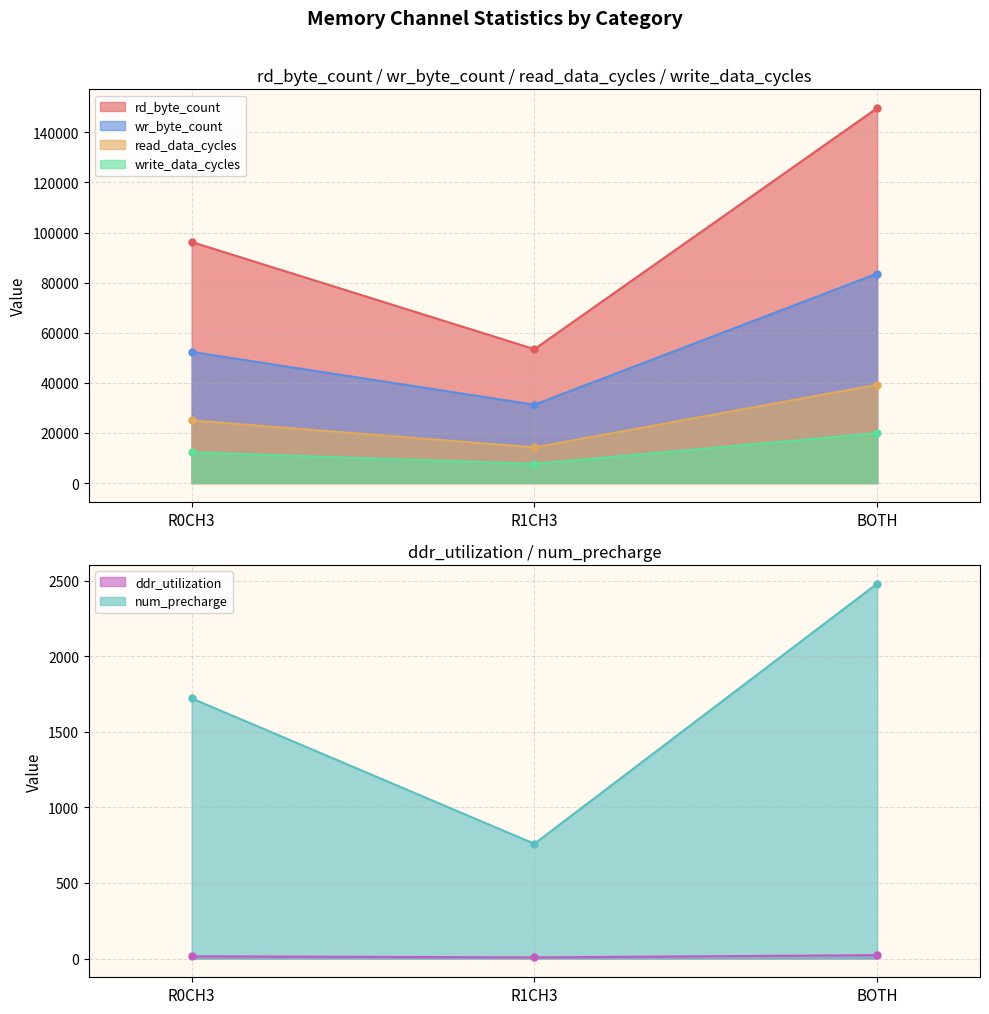

Is it true that write_data_cycles equals 31213.8 at BOTH?

False